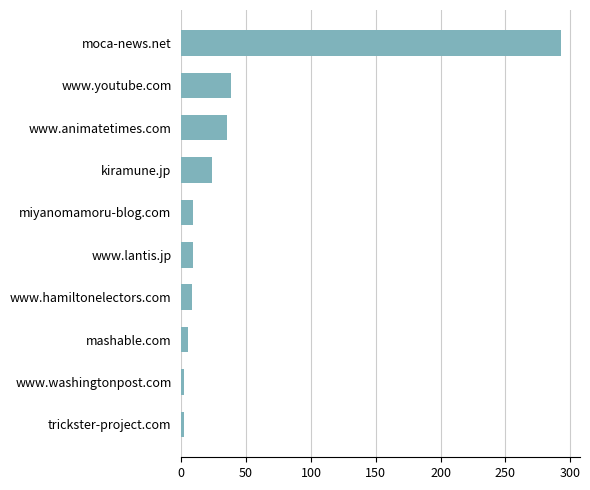

At which category does the chart reach its peak across all series?

moca-news.net